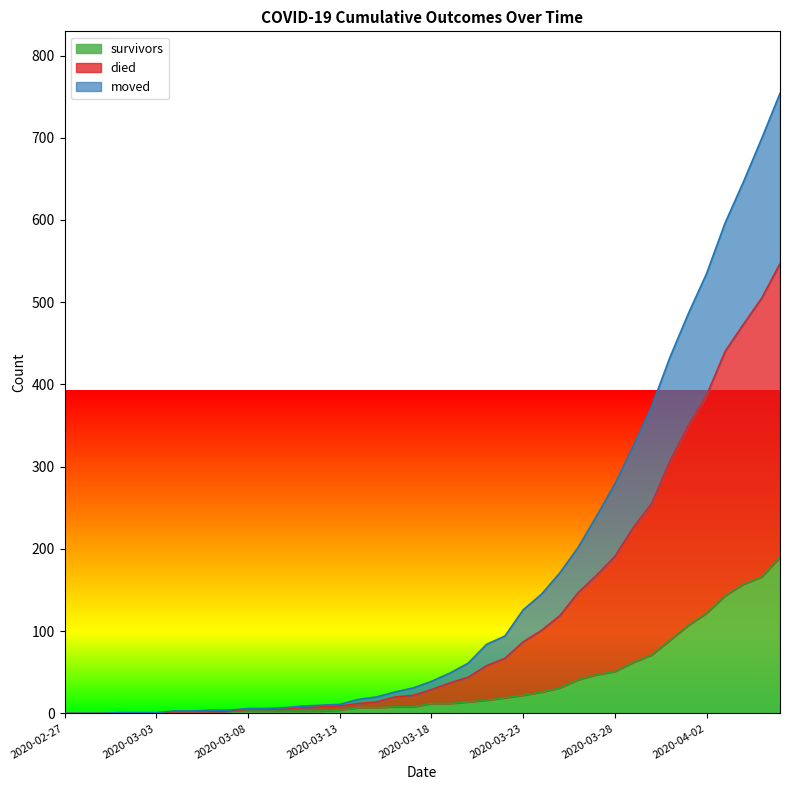

List the series in order of their peak value, highest first.

died, moved, survivors